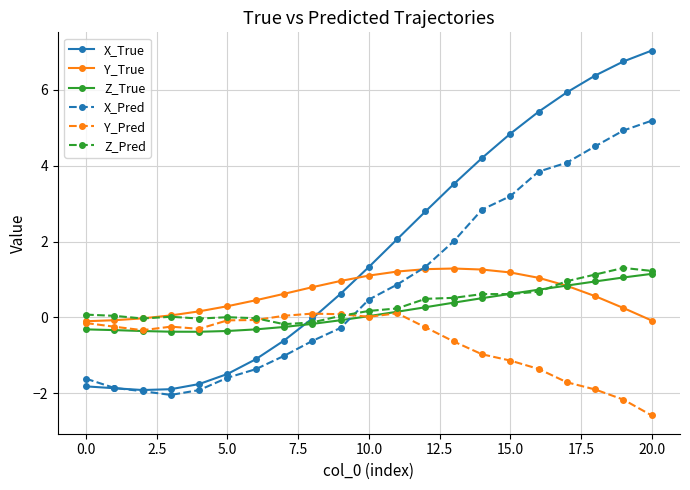

What is the maximum value shown in the chart?

7.0